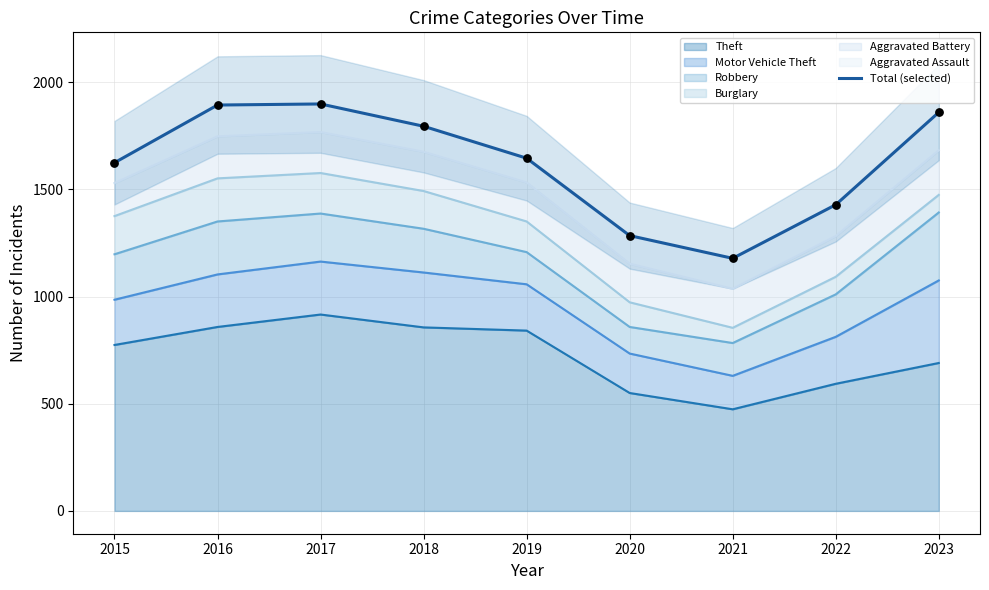

What is the change in value from 2018 to 2022?

-366